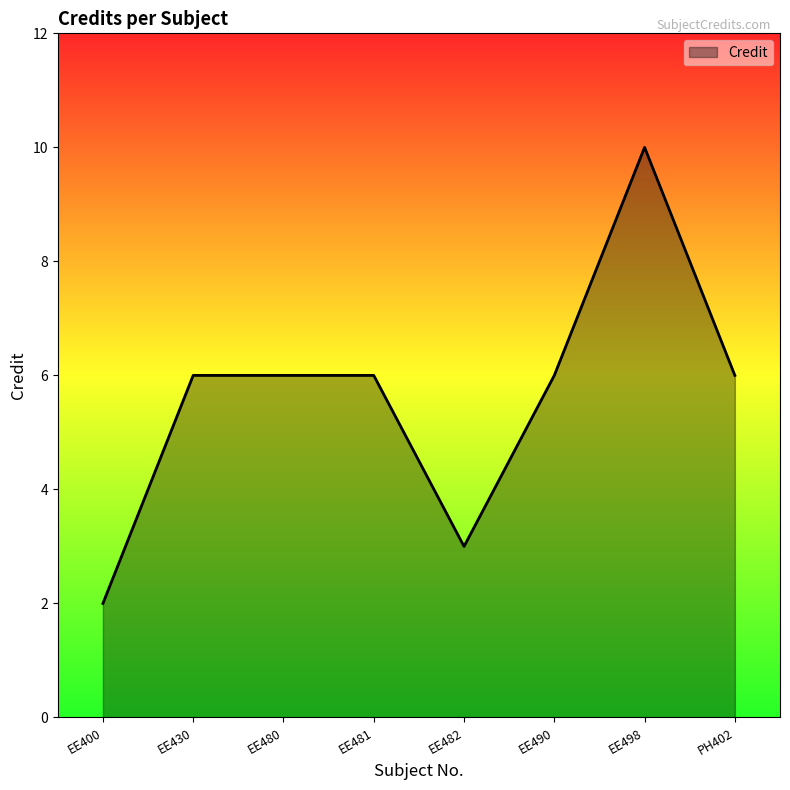

What is the difference between the second highest and minimum values?

4